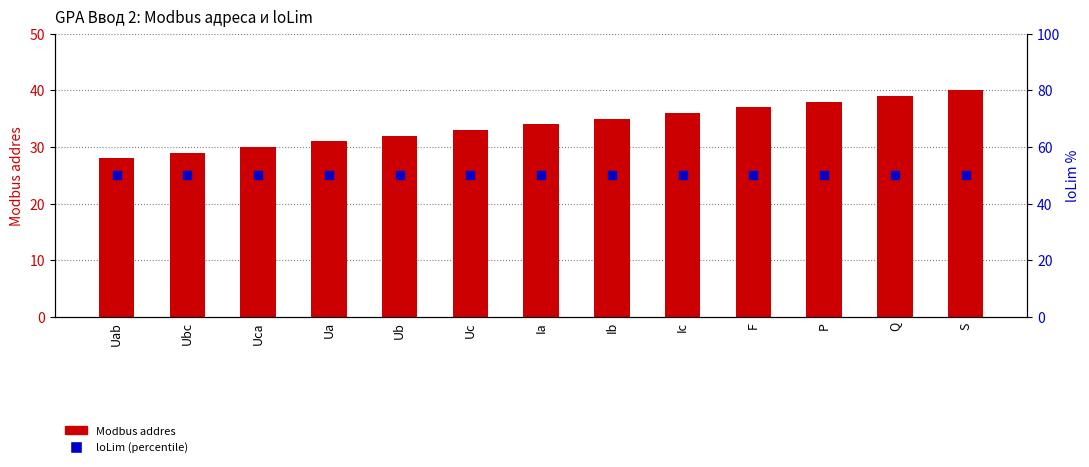

Which series contains the lowest Y value?

Modbus addres